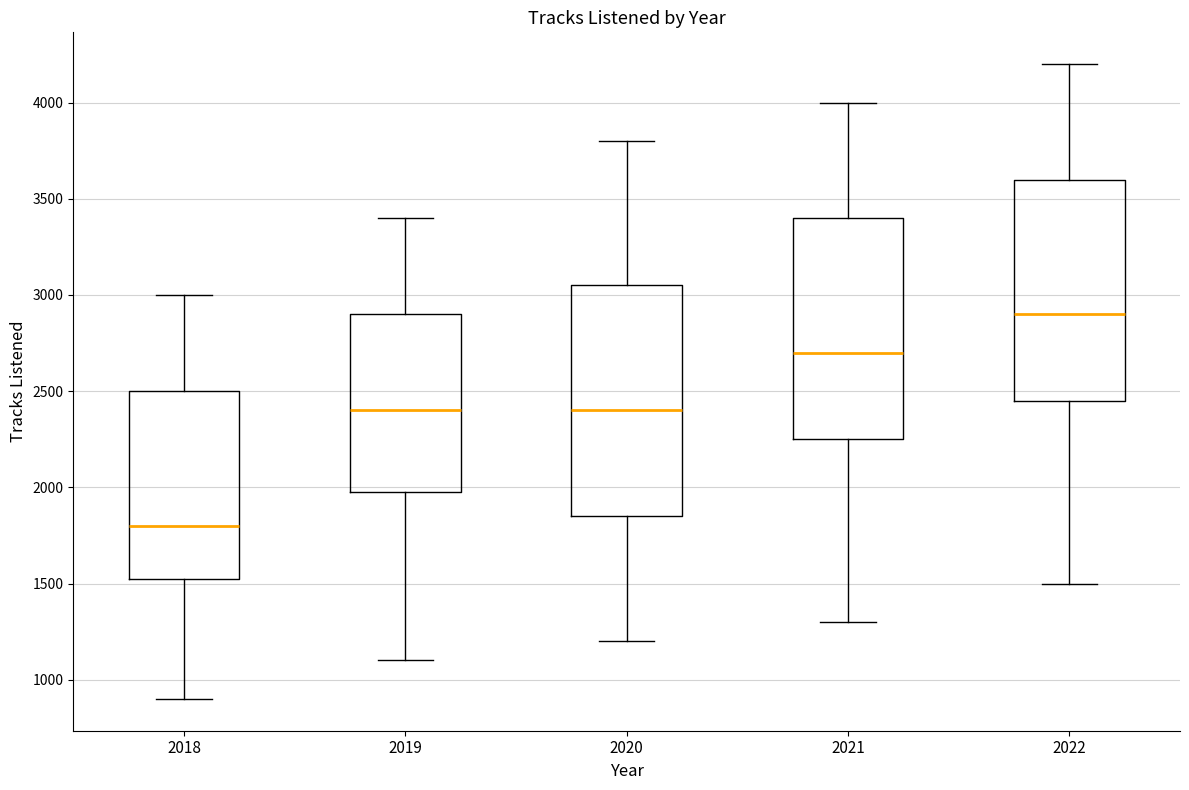

Reading left to right, transcribe this box plot: for each box, give where its median line is, the range the box spans, and where its two whiskers end, as read against the y-axis. The values are not printed on the chart, so give them approximately, as read against the axis.

2018: median 1800, box 1550 to 2500, whiskers 900 to 3000
2019: median 2400, box 2000 to 2900, whiskers 1100 to 3400
2020: median 2400, box 1850 to 3050, whiskers 1200 to 3800
2021: median 2700, box 2250 to 3400, whiskers 1300 to 4000
2022: median 2900, box 2450 to 3600, whiskers 1500 to 4200